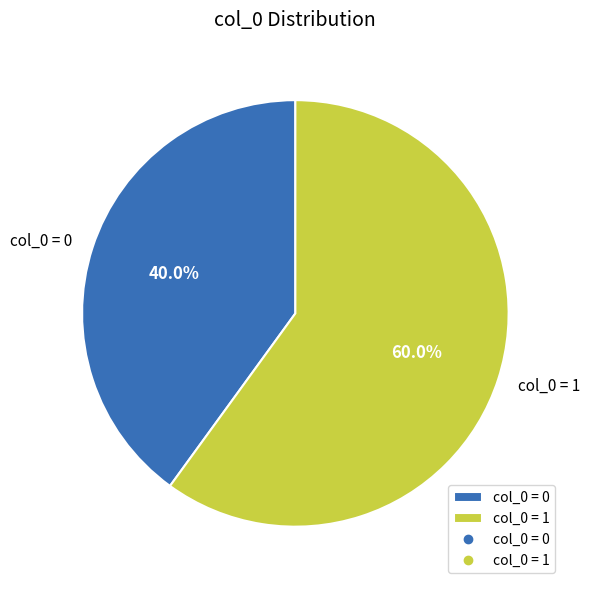

Do col_0 = 0 and col_0 = 1 together represent more than half of the pie?

Yes